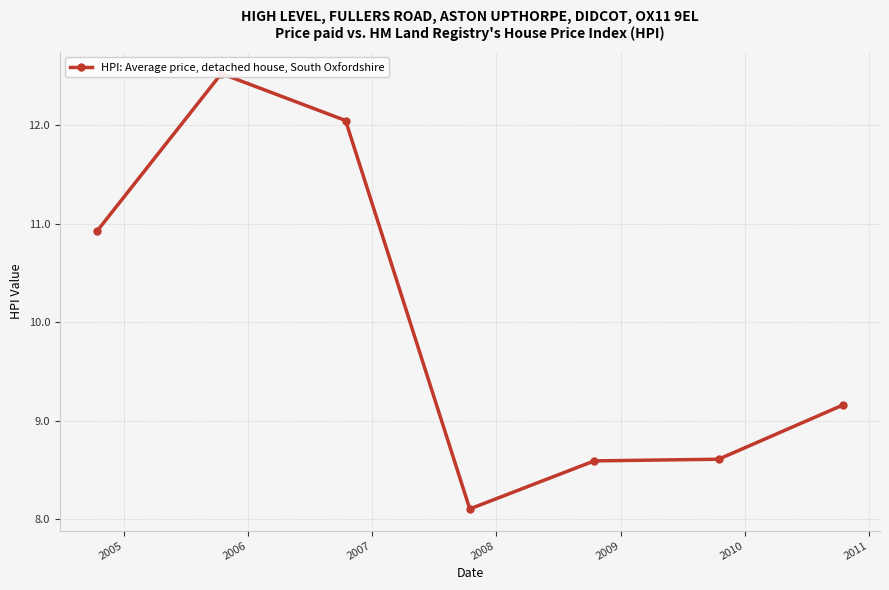

Where is the first local maximum?

2005